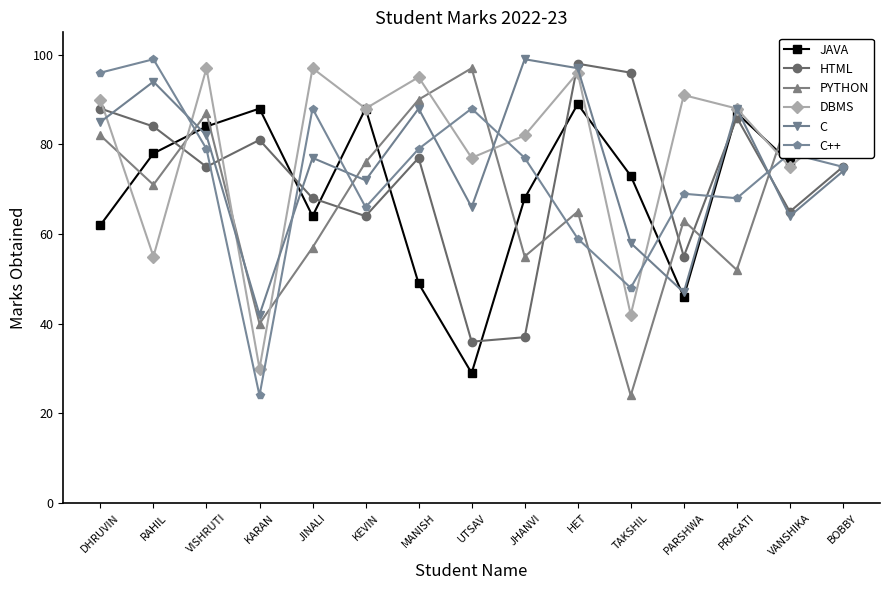

What is the value of the C++ point at the 13th from the left?

68